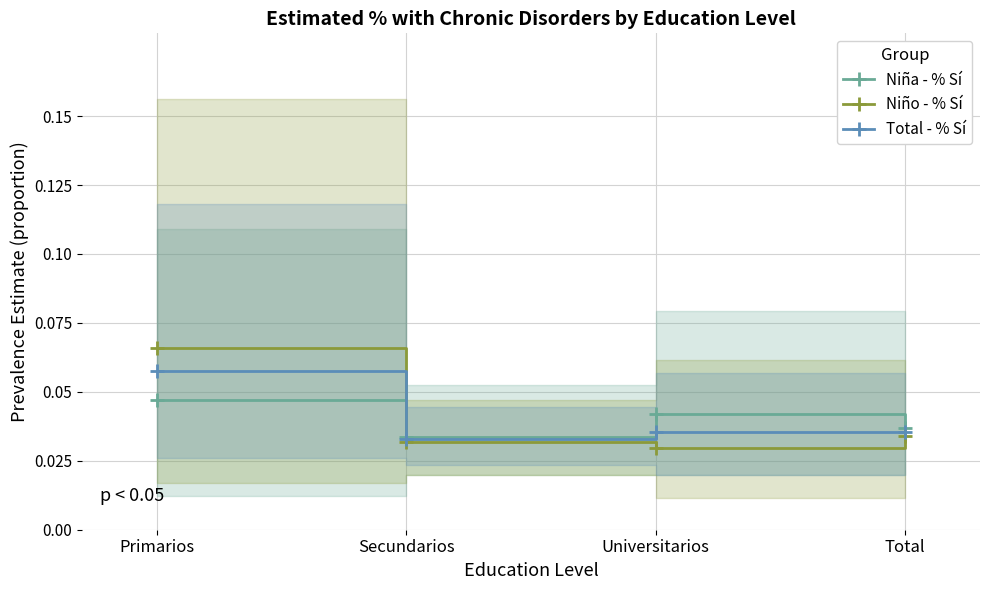

At how many categories does at least one series exceed 0?

4